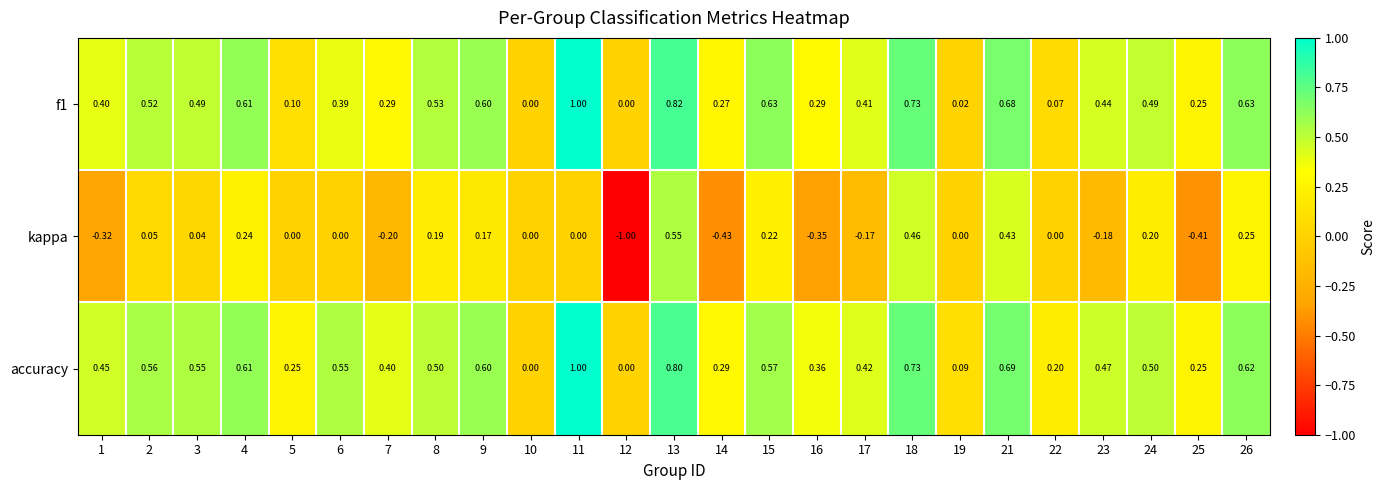

Which series has the largest total across all categories?

accuracy